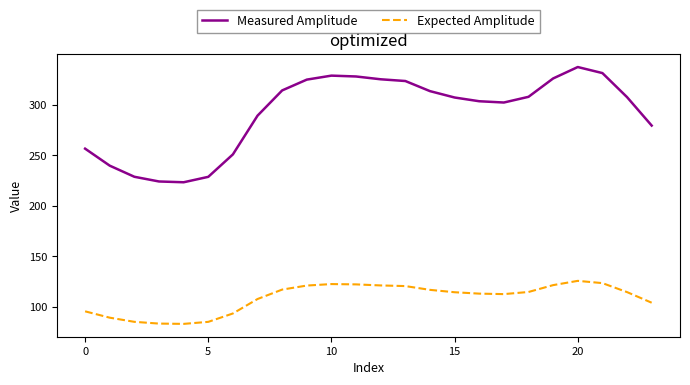

List the series in order of their peak value, lowest first.

Expected Amplitude, Measured Amplitude